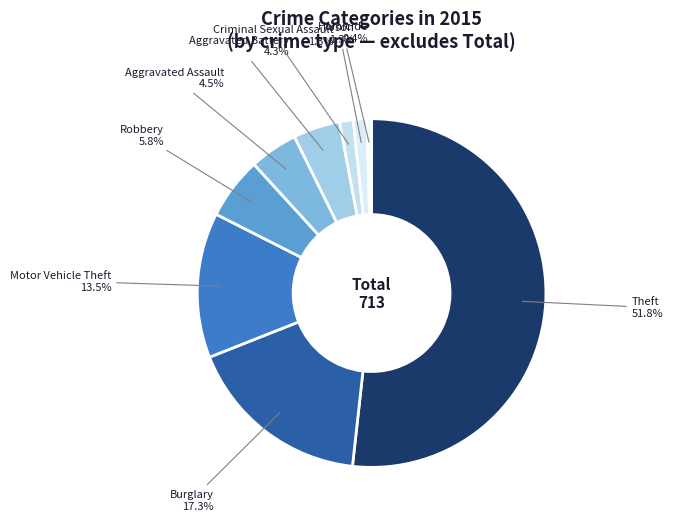

How many segments does this pie chart have?

9